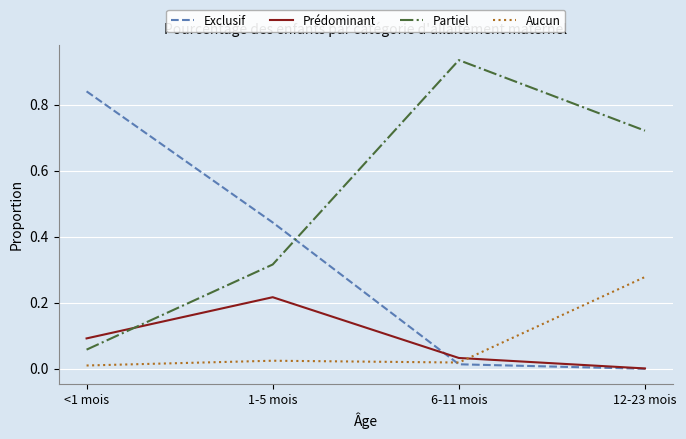

What position from the right is 1-5 mois?

3